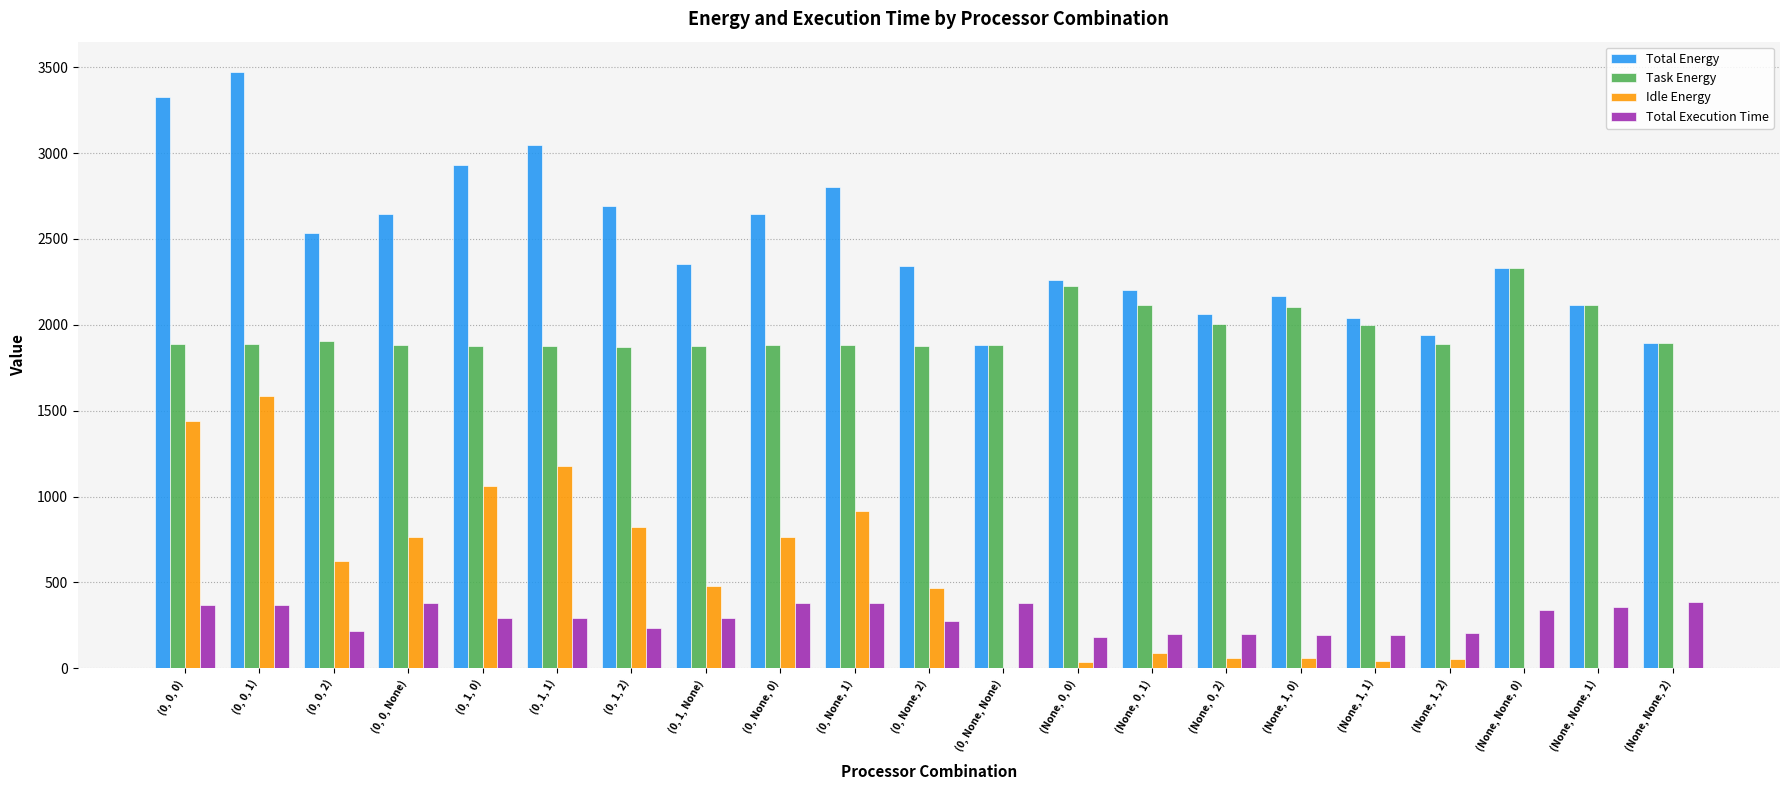

Is the value of Total Energy at (None, None, 1) greater than the value of Idle Energy at (None, 0, 2)?

Yes